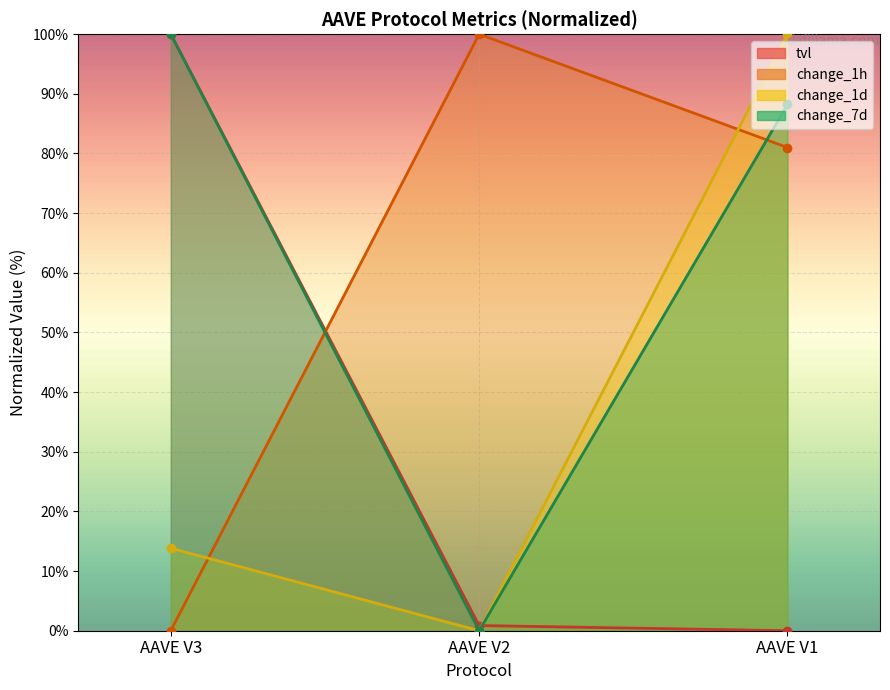

What is the sum of all change_1d values?

113.8